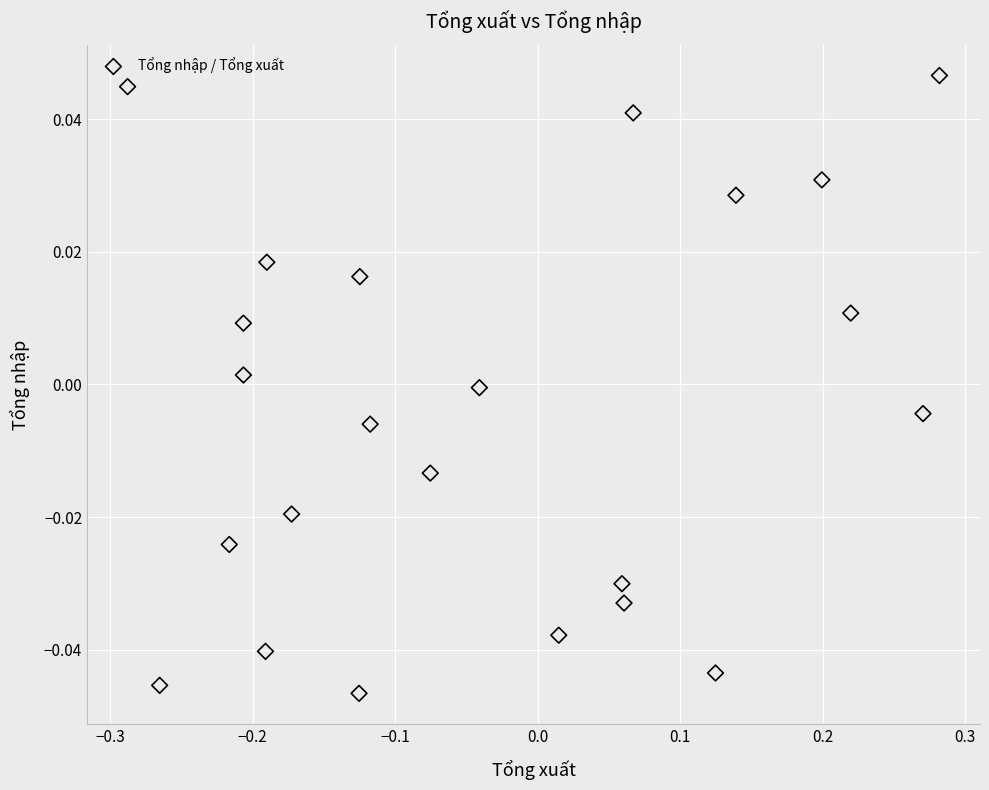

What is the range of X values (max minus min)?

0.6